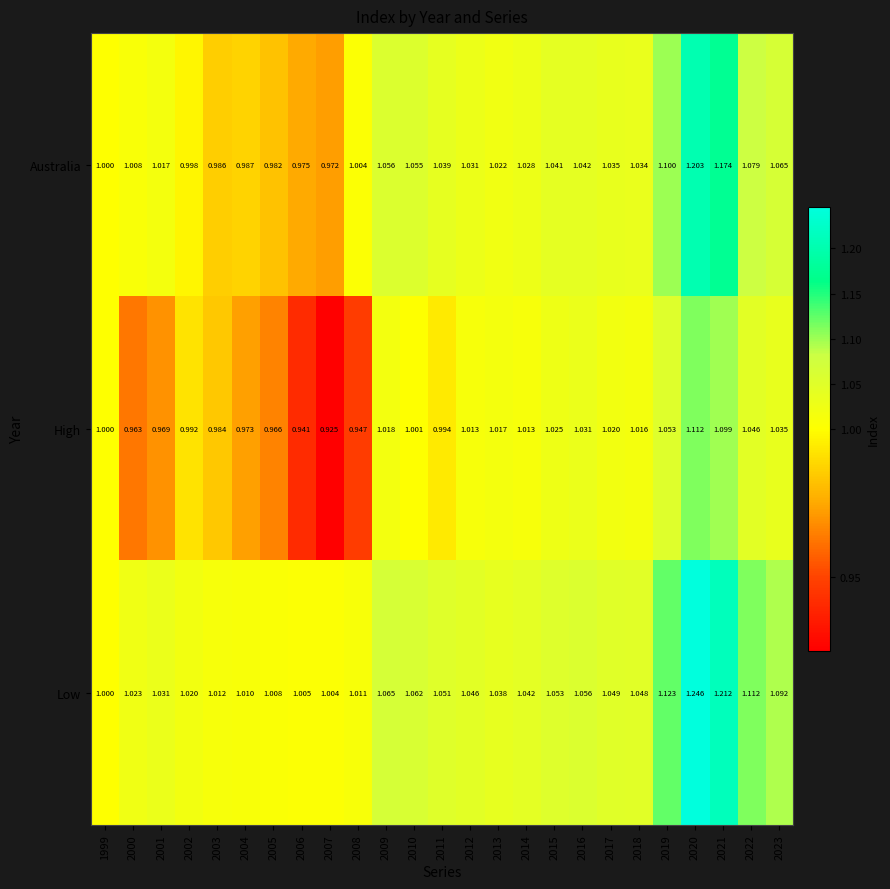

Rank the series by their maximum value, from lowest to highest.

High, Australia, Low